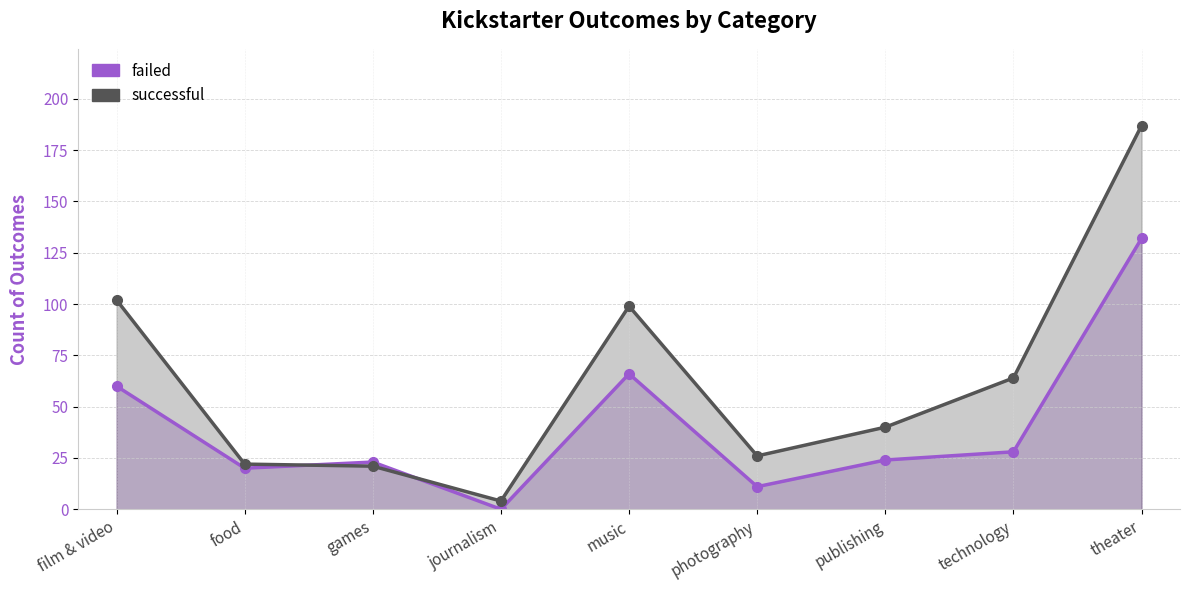

What is the total value across all series at food?

42